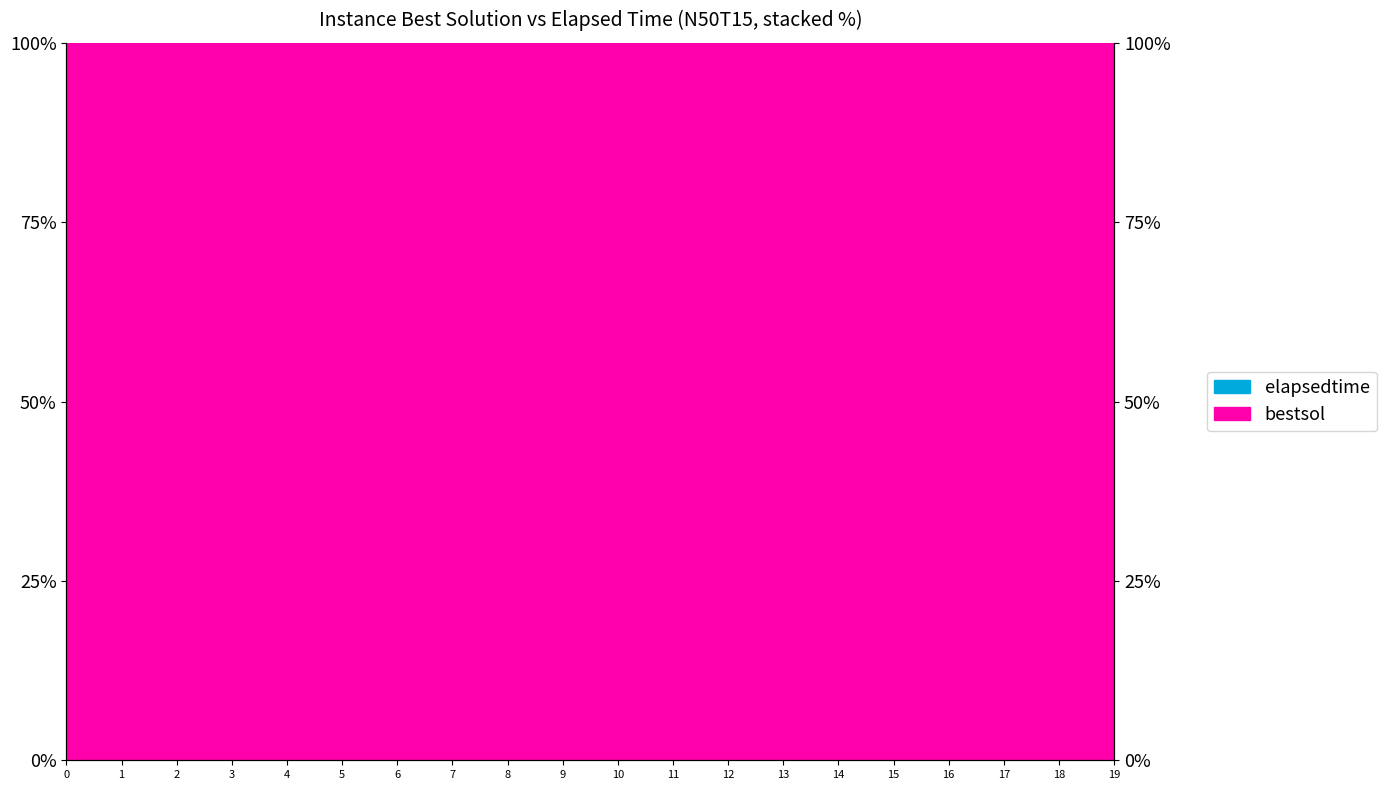

The value at 12 is 0.0. True or false?

True